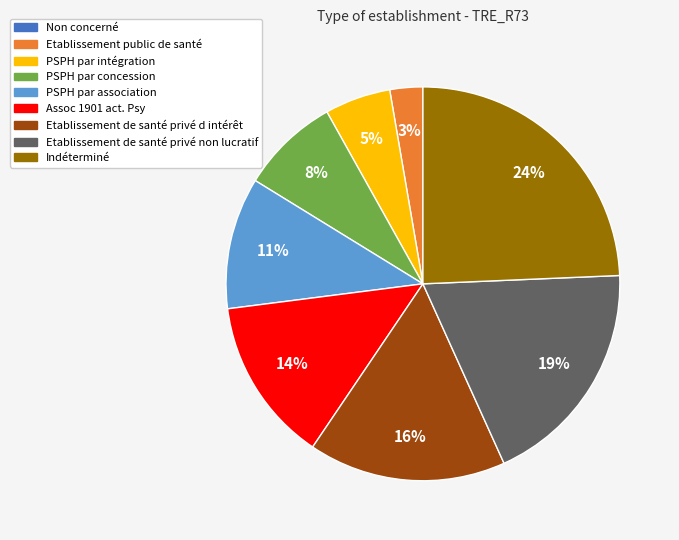

Do Etablissement public de santé and PSPH par concession together represent more than half of the pie?

No